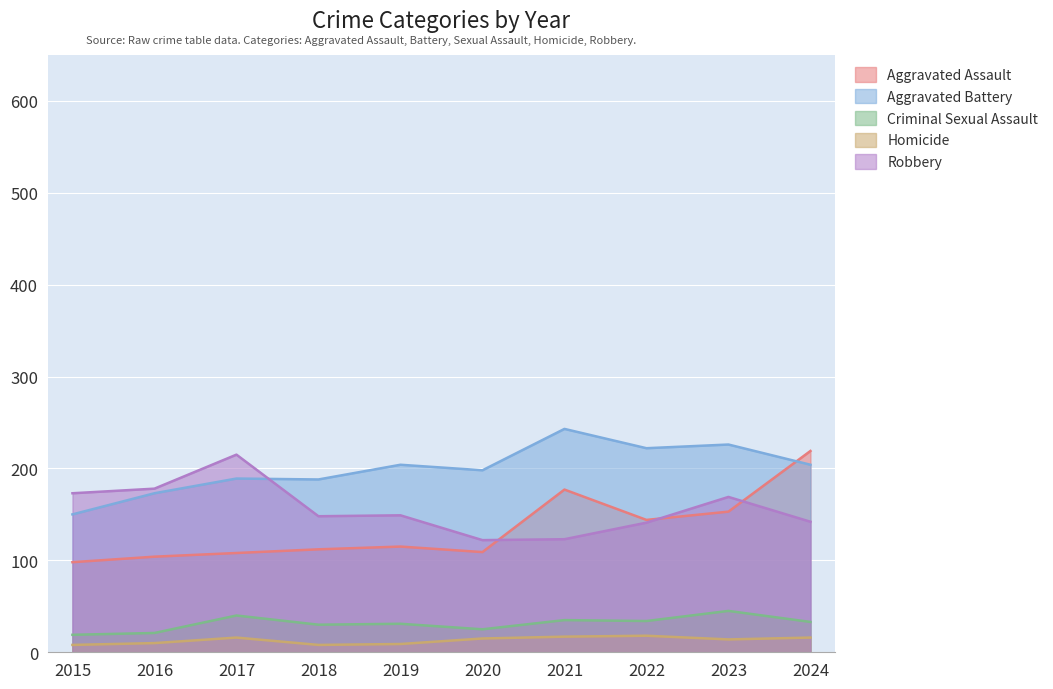

In Criminal Sexual Assault, how many points are higher than both neighbors (excluding endpoints)?

4